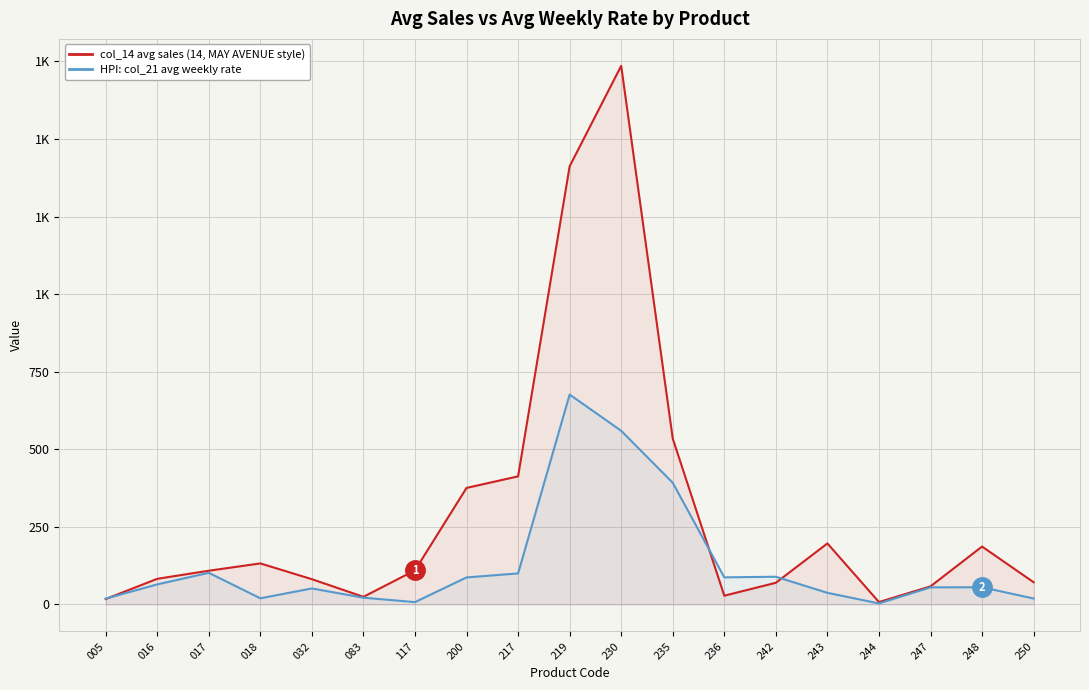

What is the maximum value shown in the chart?

1735.9